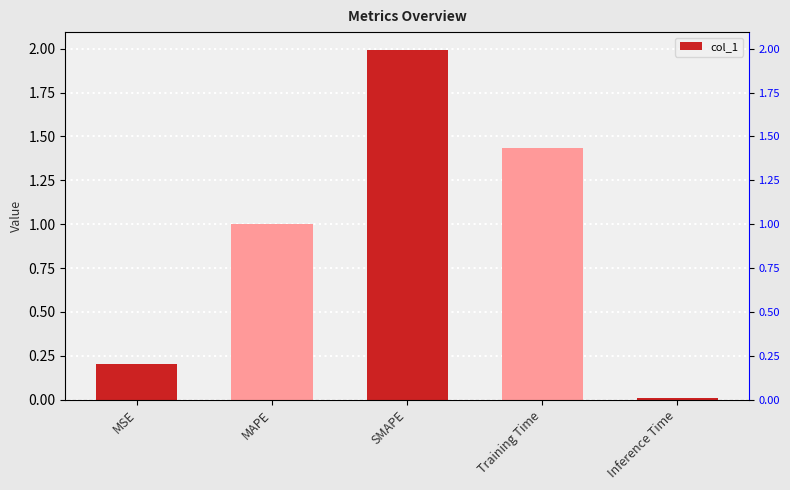

Where is the data nearest to the value 1?

MAPE